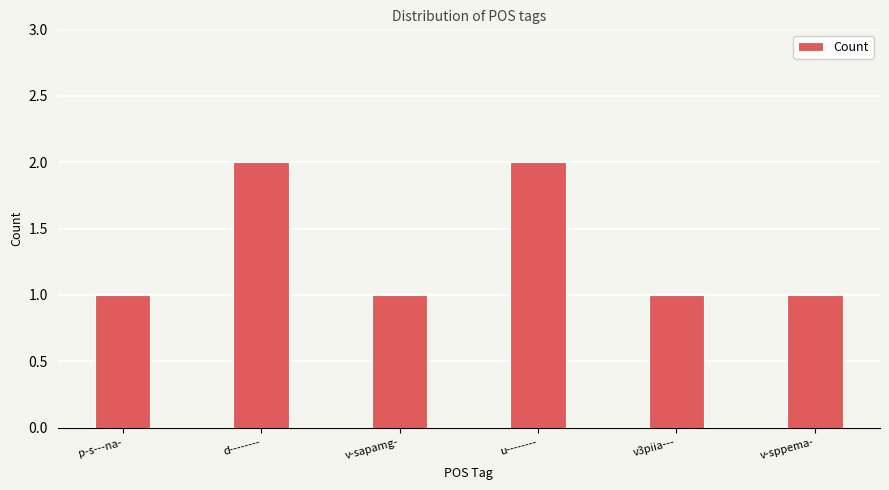

What position from the left is v-sapamg-?

3